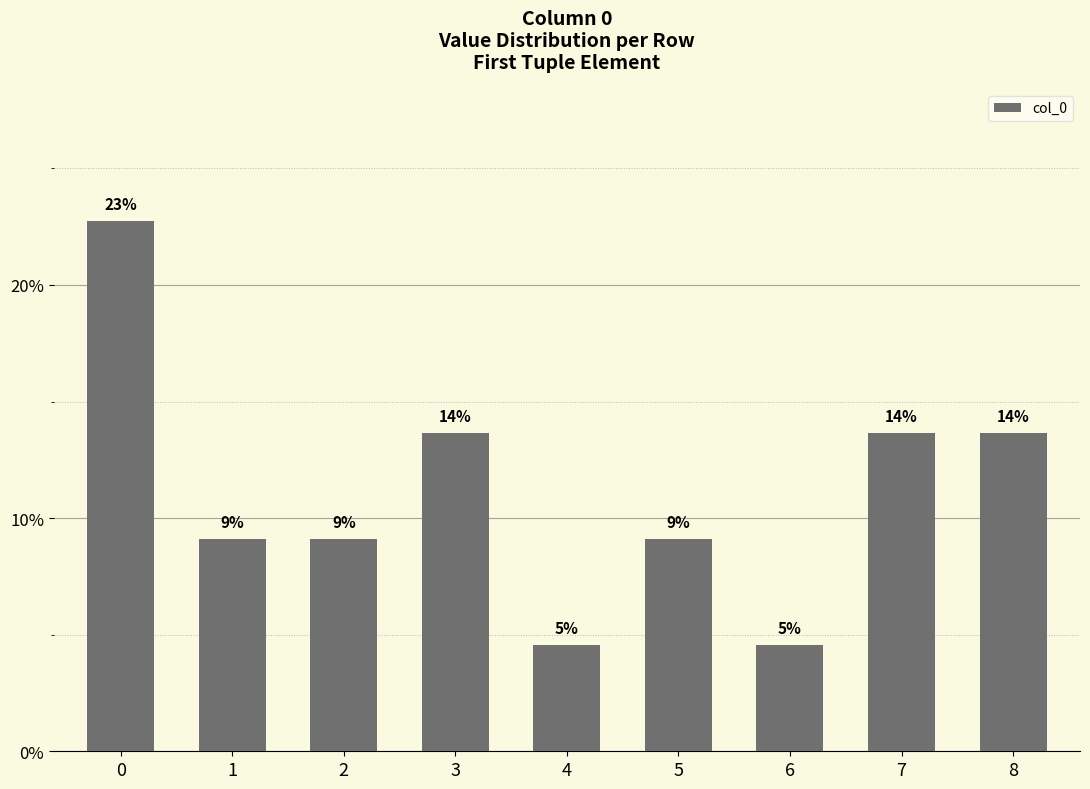

How many bars are there in total?

9